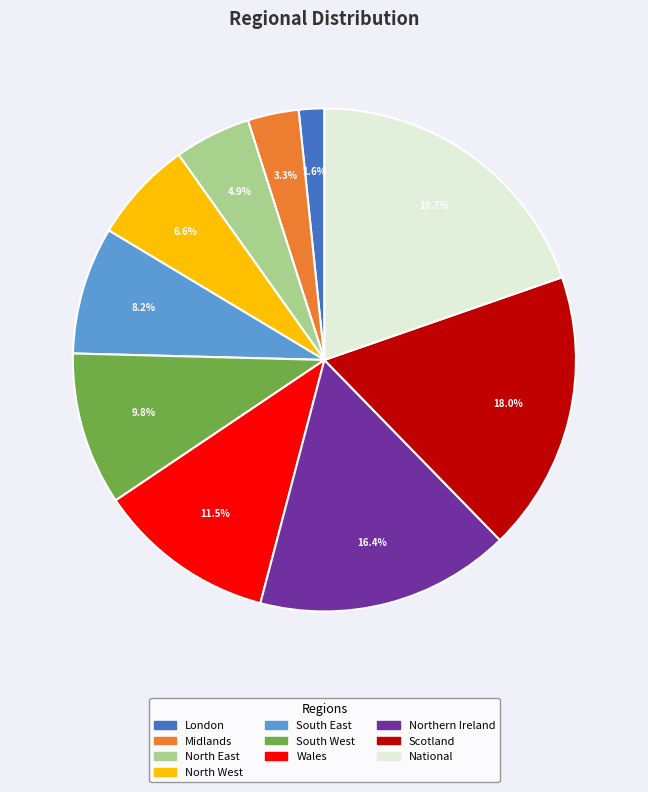

The National slice represents 20% of the pie. True or false?

True